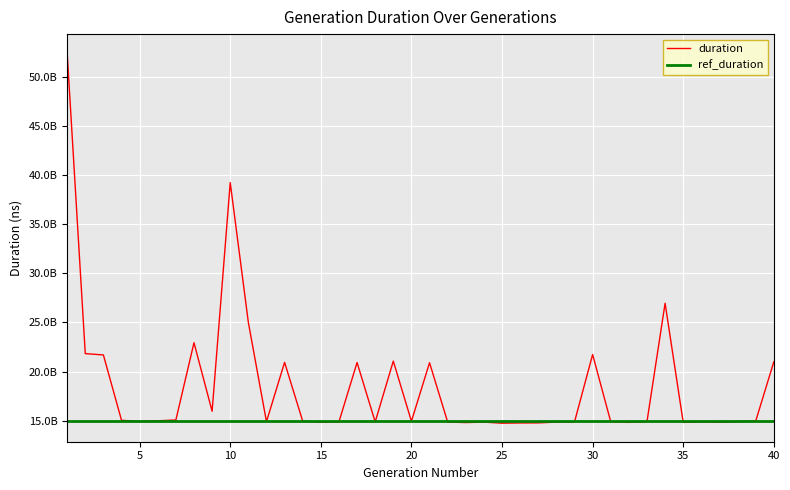

Which has a higher value, 16 or 26?

16